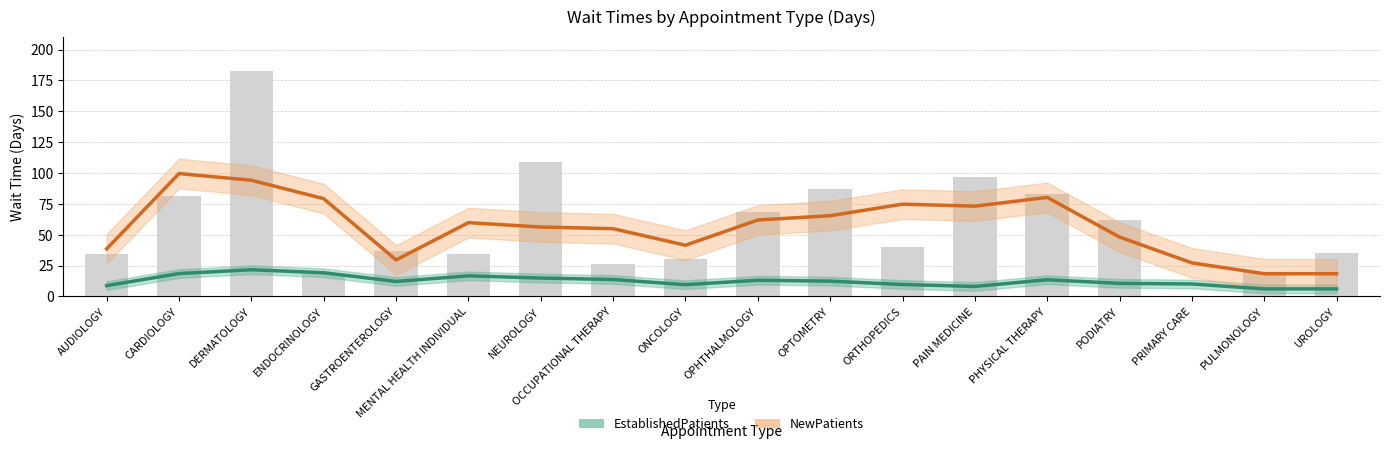

Where is EstablishedPatients nearest to the value 13?

OPHTHALMOLOGY